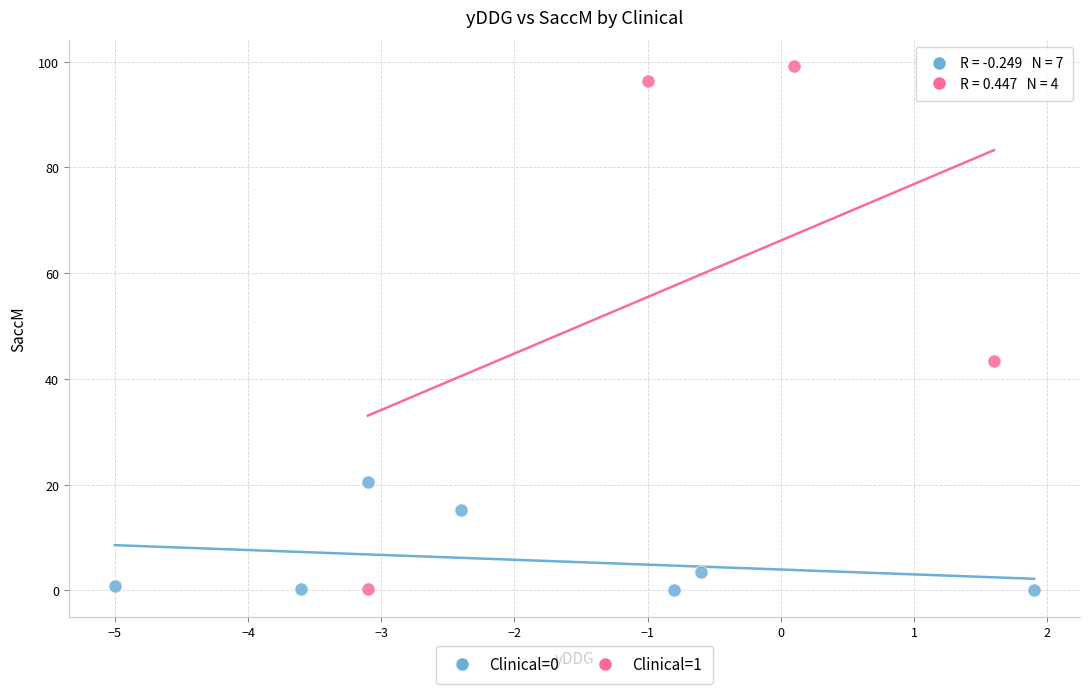

Which series has the largest Y range (max minus min)?

Clinical=1